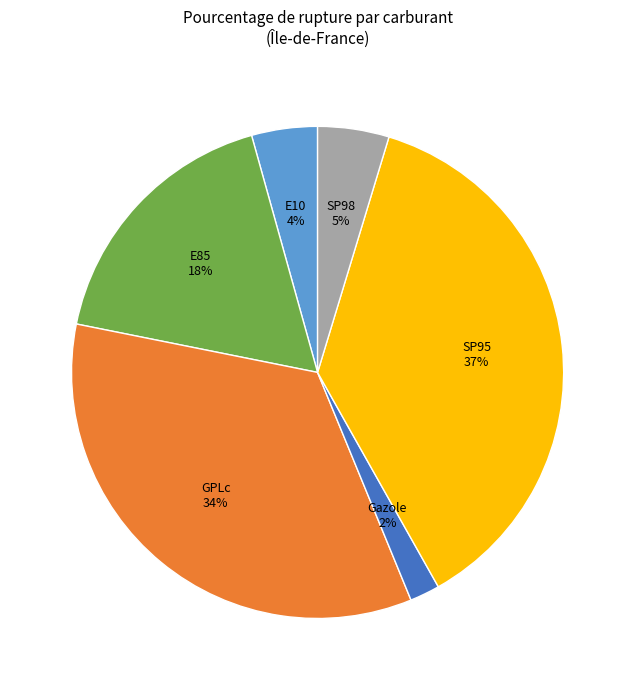

What percentage is the GPLc slice, to the nearest percent?

34%